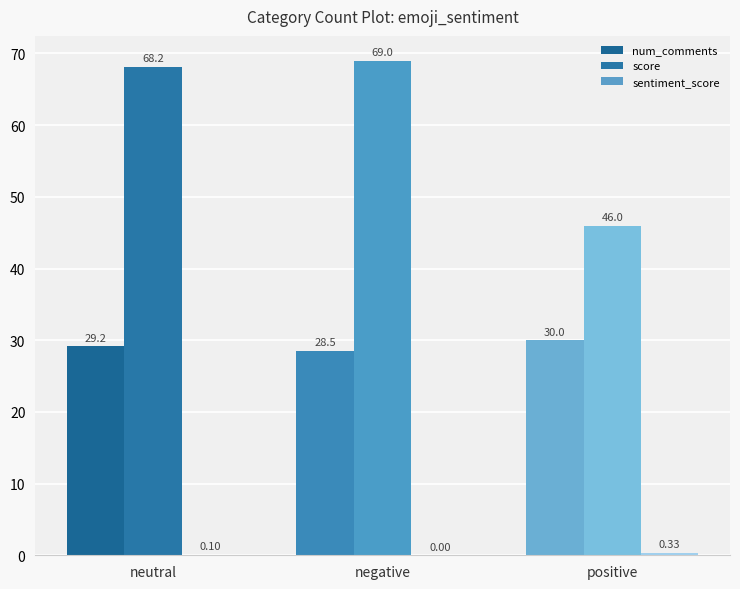

How many series are shown in this chart?

3